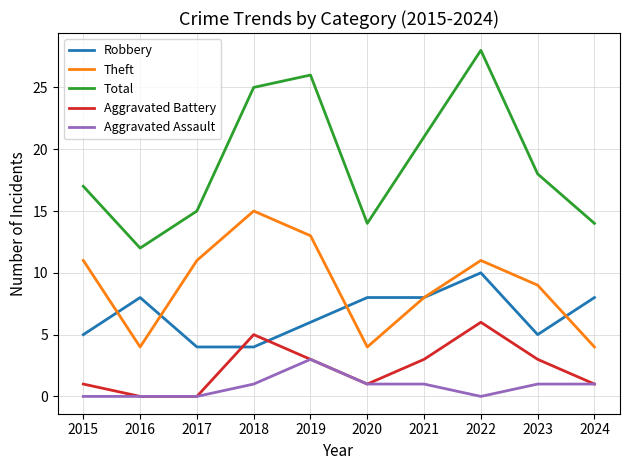

How many interior local peaks does the Aggravated Battery series have?

2